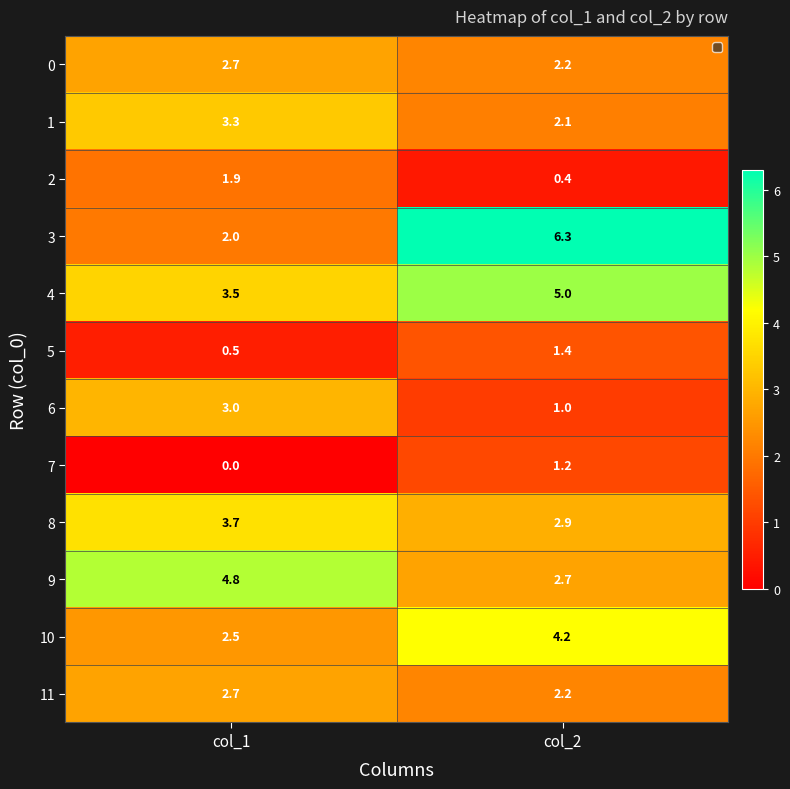

Reading left to right, what are all the values shown in this chart?

0: 2.7	2.2
1: 3.3	2.1
2: 1.9	0.4
3: 2.0	6.3
4: 3.5	5.0
5: 0.5	1.4
6: 3.0	1.0
7: 0.0	1.2
8: 3.7	2.9
9: 4.8	2.7
10: 2.5	4.2
11: 2.7	2.2